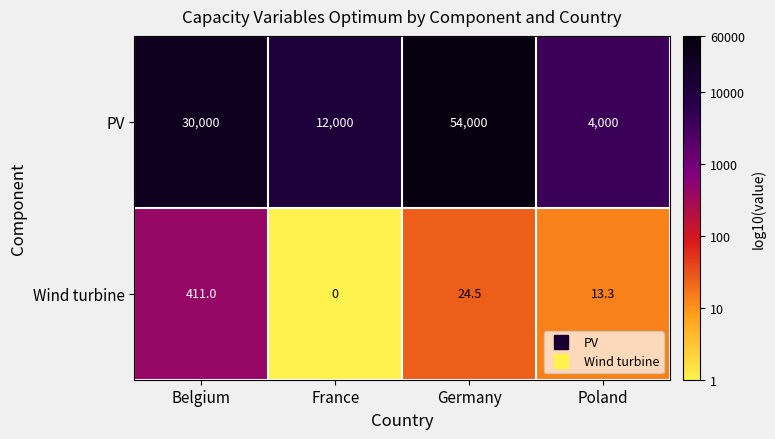

What is the sum of the PV values at France and Poland?

16000.0